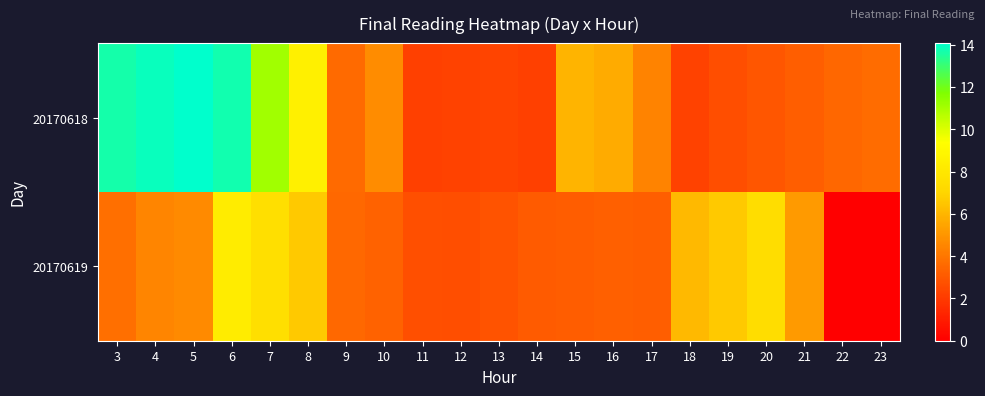

At how many categories does at least one series exceed 7?

7